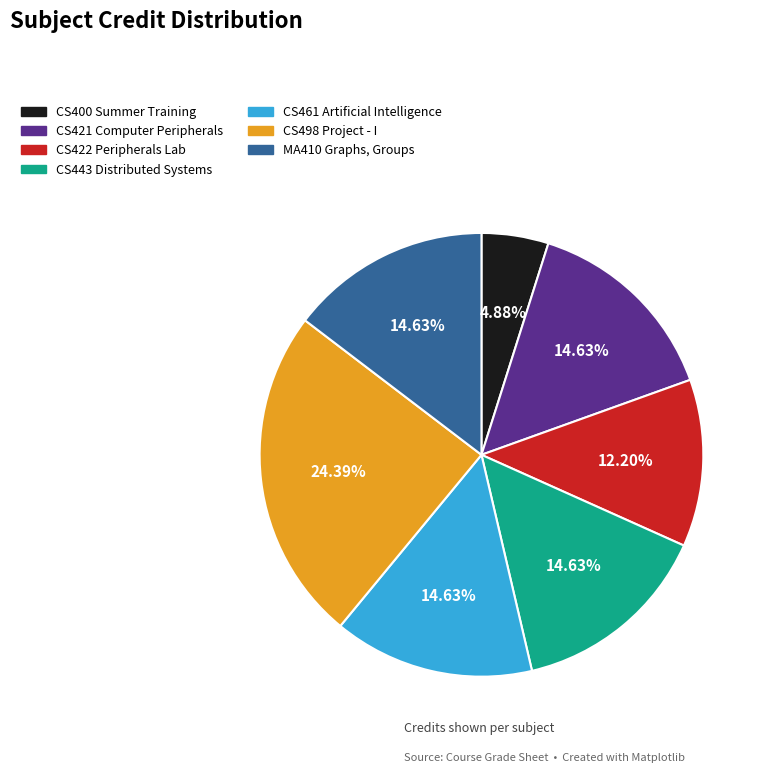

Between MA410 Graphs, Groups and CS400 Summer Training, which is larger?

MA410 Graphs, Groups